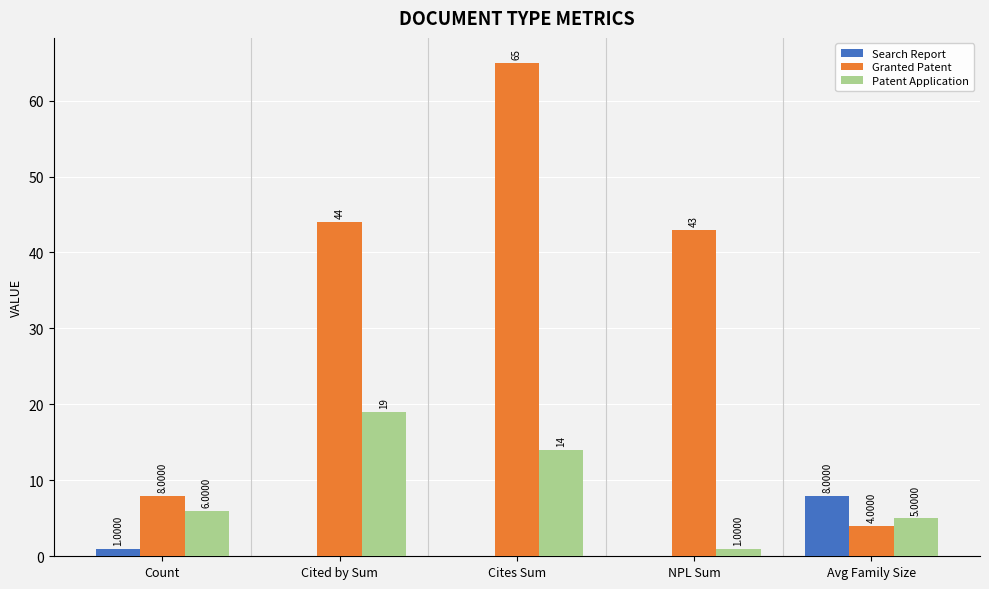

Reading right to left, transcribe all the data shown in this chart.

Search Report: Avg Family Size=8	NPL Sum=0	Cites Sum=0	Cited by Sum=0	Count=1
Granted Patent: Avg Family Size=4	NPL Sum=43	Cites Sum=65	Cited by Sum=44	Count=8
Patent Application: Avg Family Size=5	NPL Sum=1	Cites Sum=14	Cited by Sum=19	Count=6